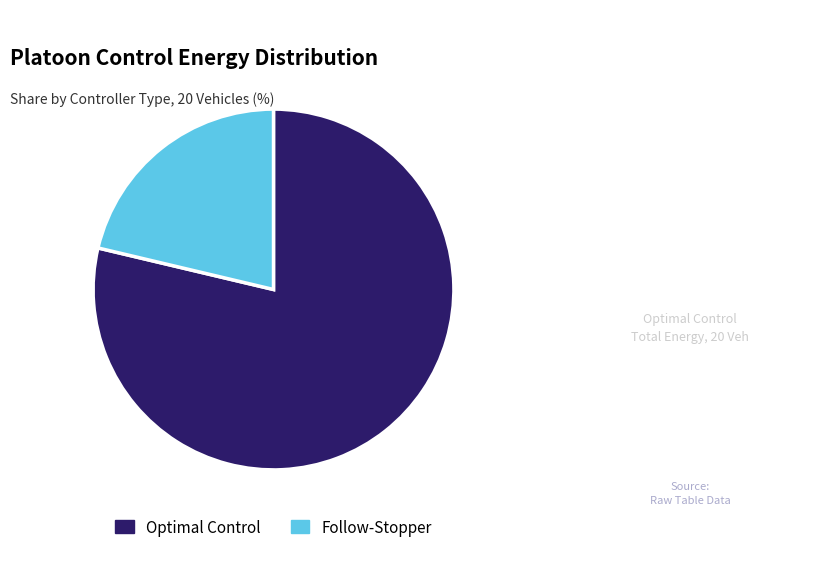

Approximately how many times larger is the value at Follow-Stopper compared to Optimal Control?

0.3